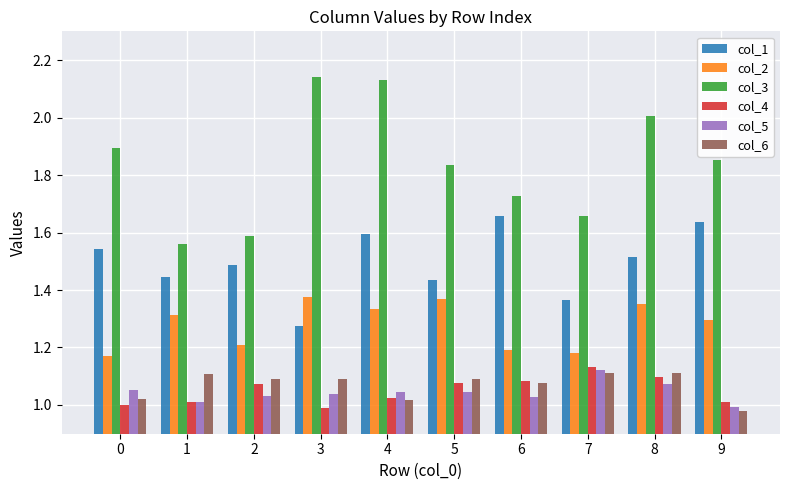

Which series has the largest range (max minus min)?

col_3